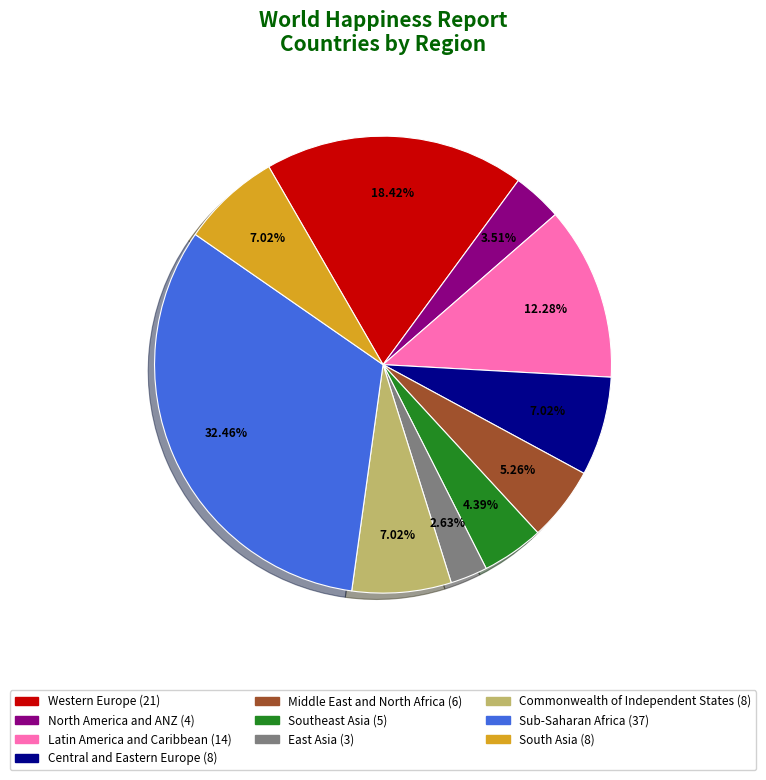

To the nearest percent, what percentage of the pie is Commonwealth of Independent States?

7%